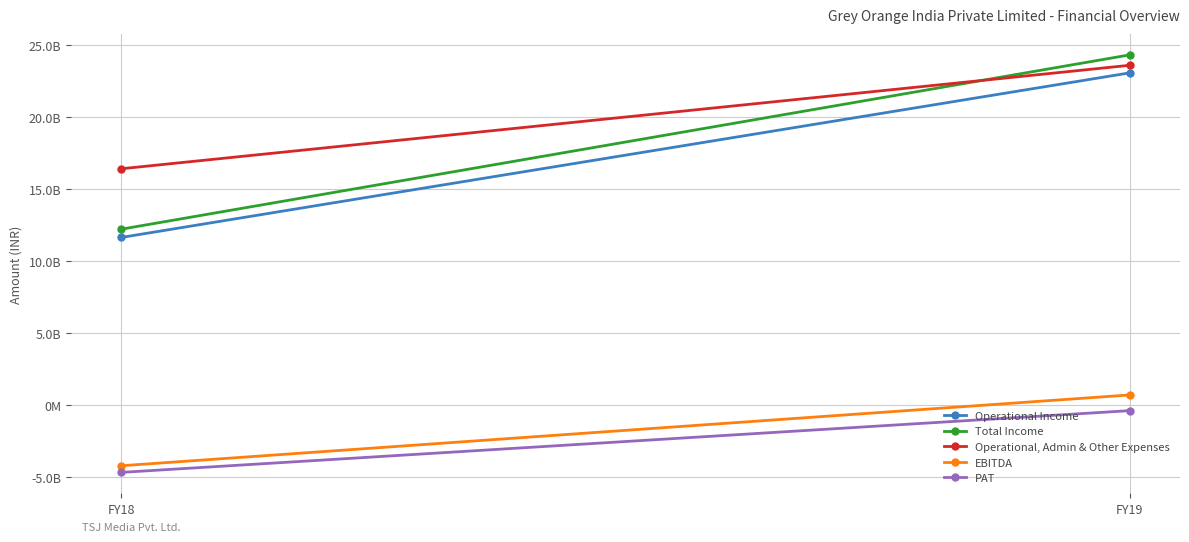

What are all the series names shown in the legend?

Operational Income, Total Income, Operational, Admin & Other Expenses, EBITDA, PAT